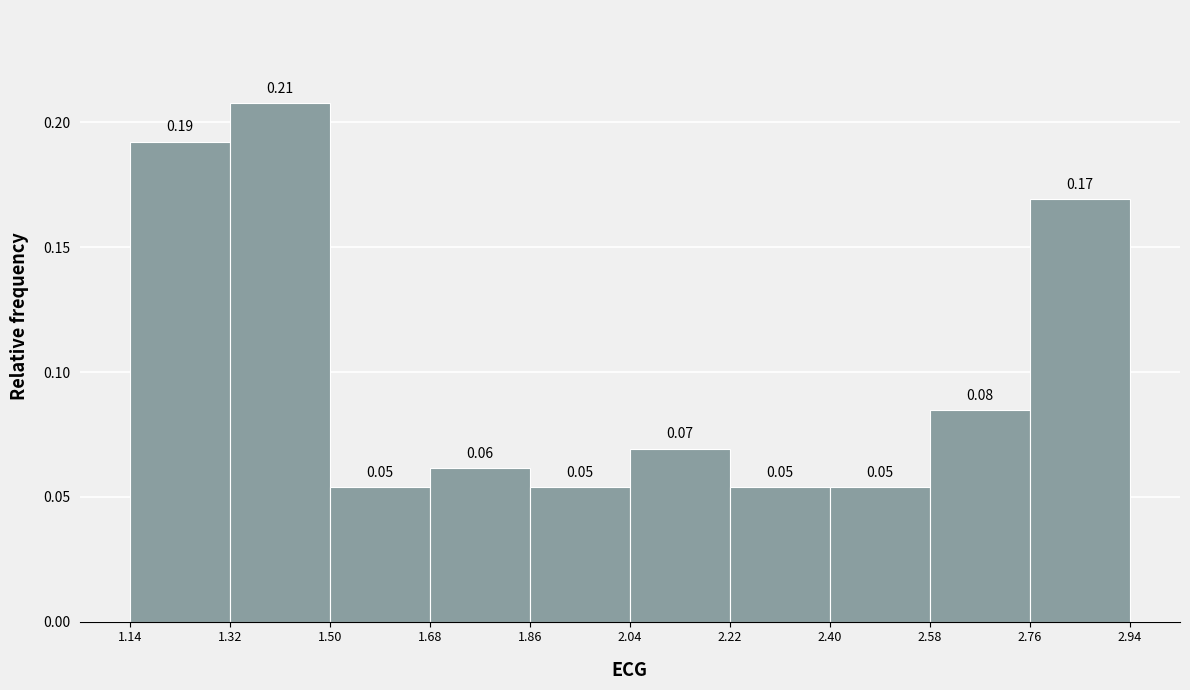

Which range on the x-axis has the tallest bar?

1.32 to 1.50